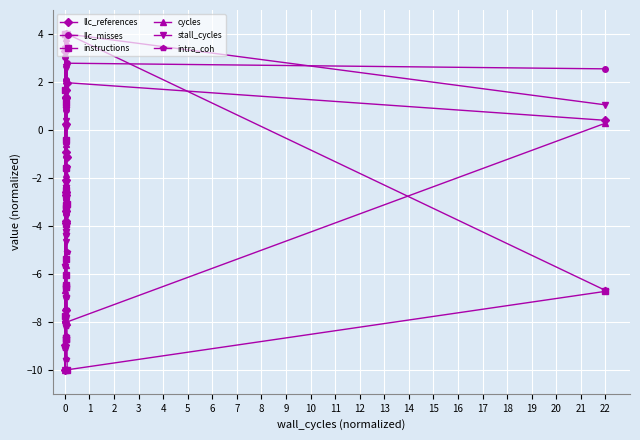

What is the difference between the maximum and minimum values in the stall_cycles series?

14.0